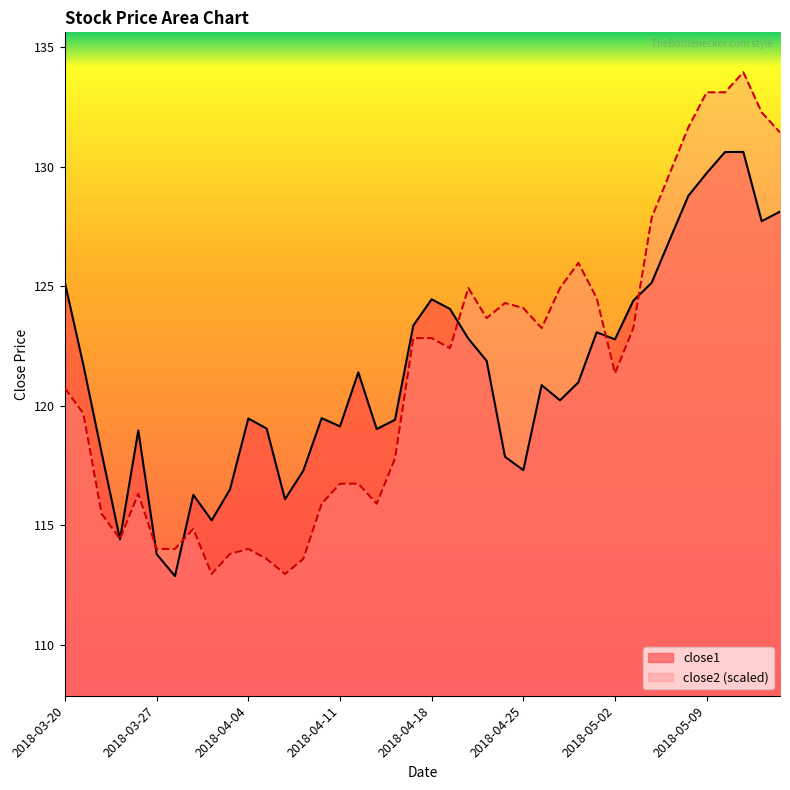

True or false: close2 has a value of 113.8 at 2018-04-03.

True